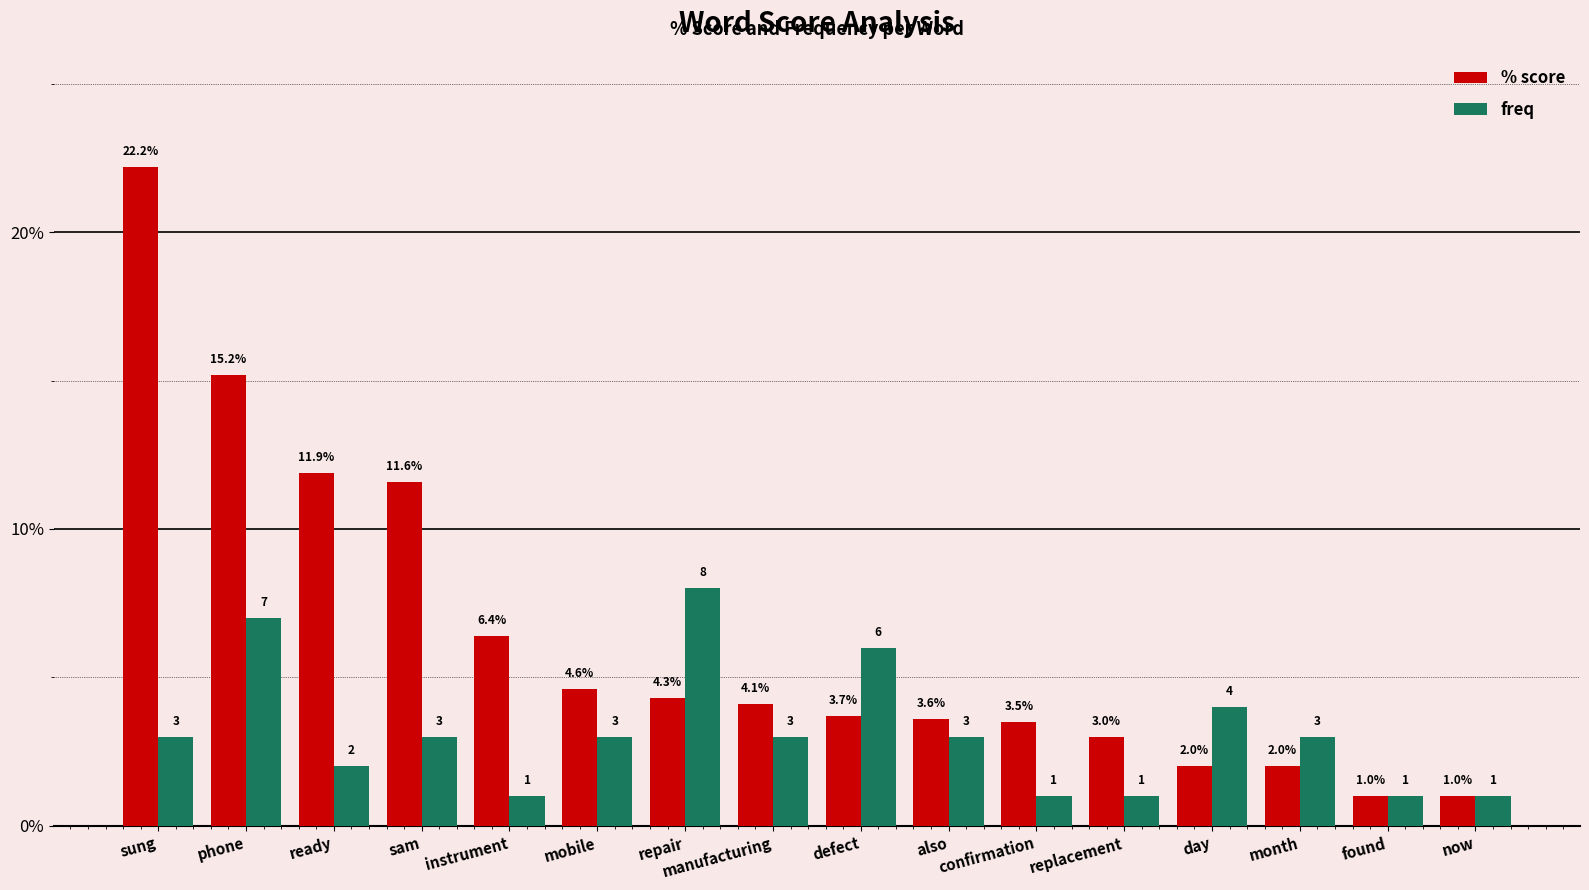

What is the maximum value shown in the chart?

22.2